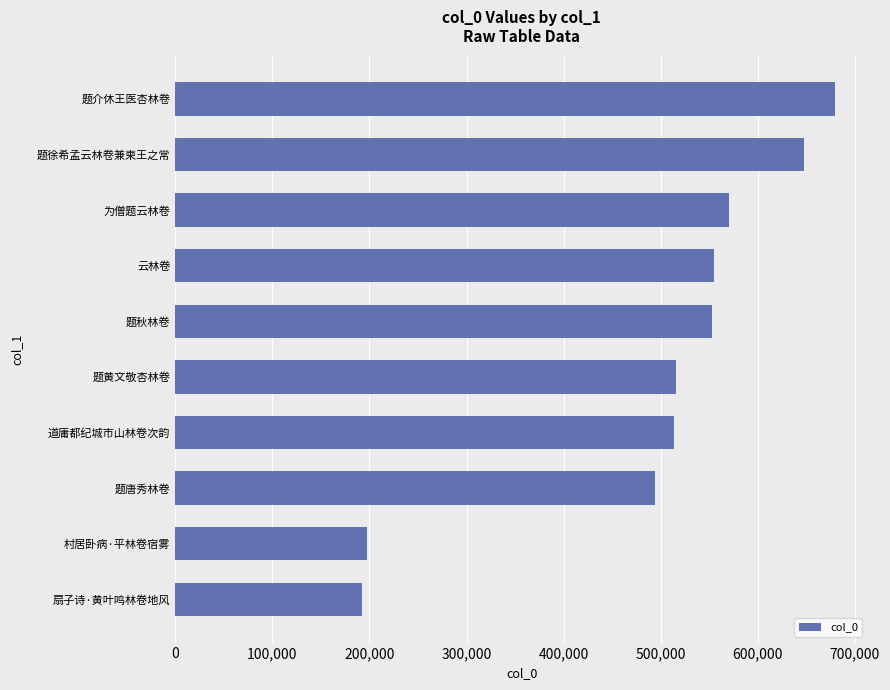

How many series are shown in this chart?

1